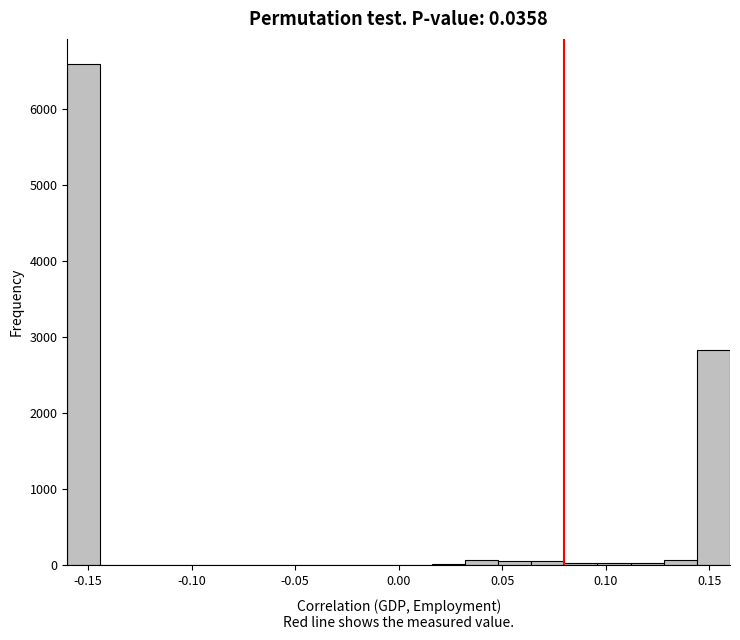

Read against the x-axis, roughly where is the centre of the tallest bar?

-0.150